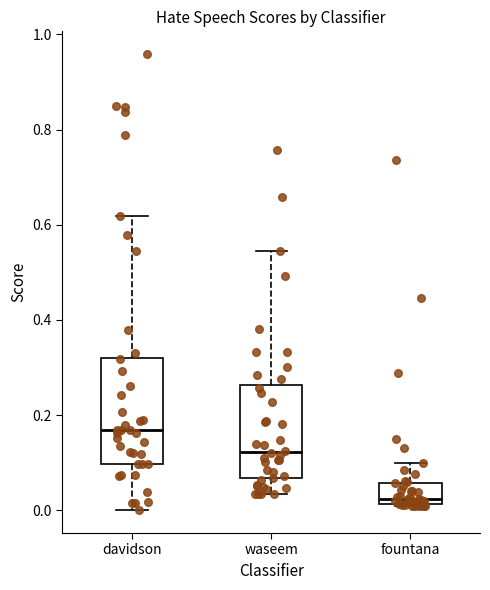

Where does the lower whisker of the box for davidson end on the y-axis? The values are not printed on the chart, so give them approximately, as read against the axis.

0.00